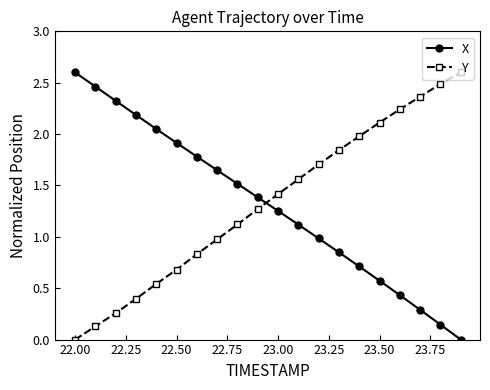

What is the highest value of the X series?

2.6